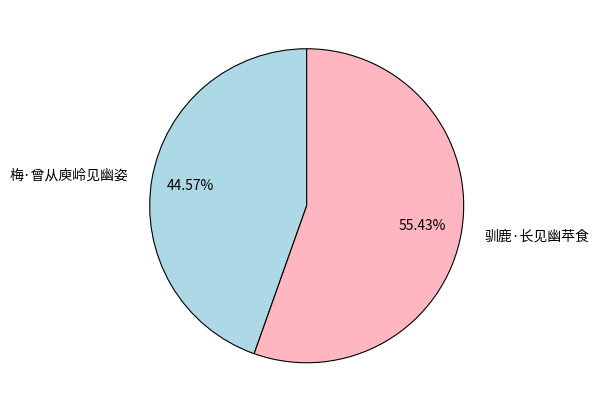

To the nearest percent, what portion does 驯鹿·长见幽苹食 represent?

55%